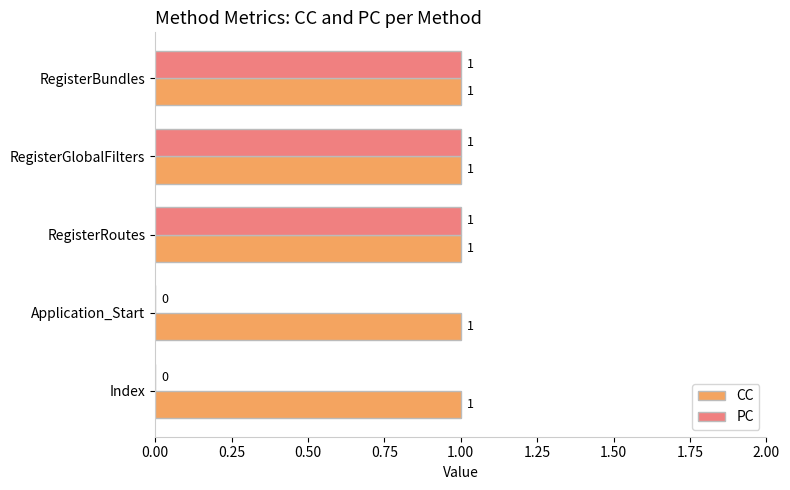

Is the value of PC at Index greater than the value of CC at RegisterRoutes?

No